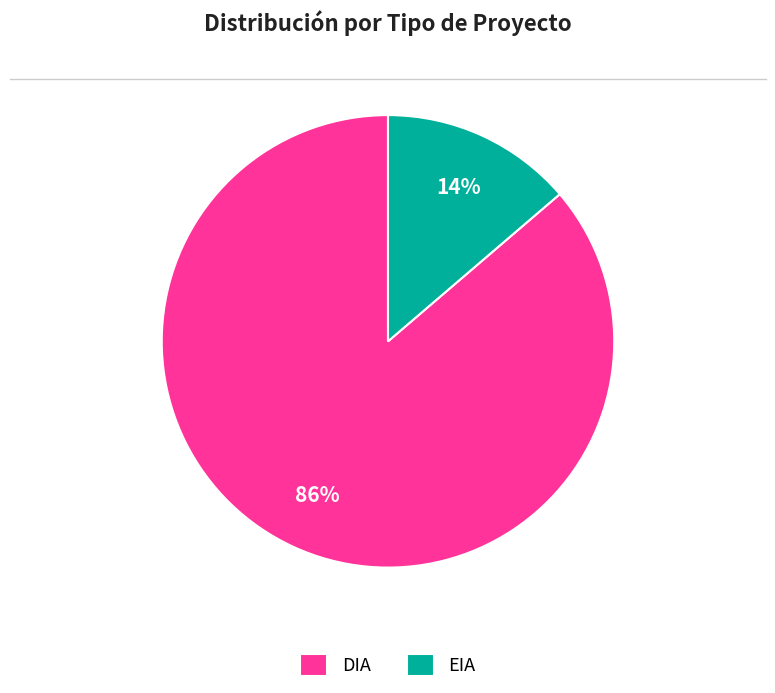

To the nearest percent, what is the average slice percentage?

50%